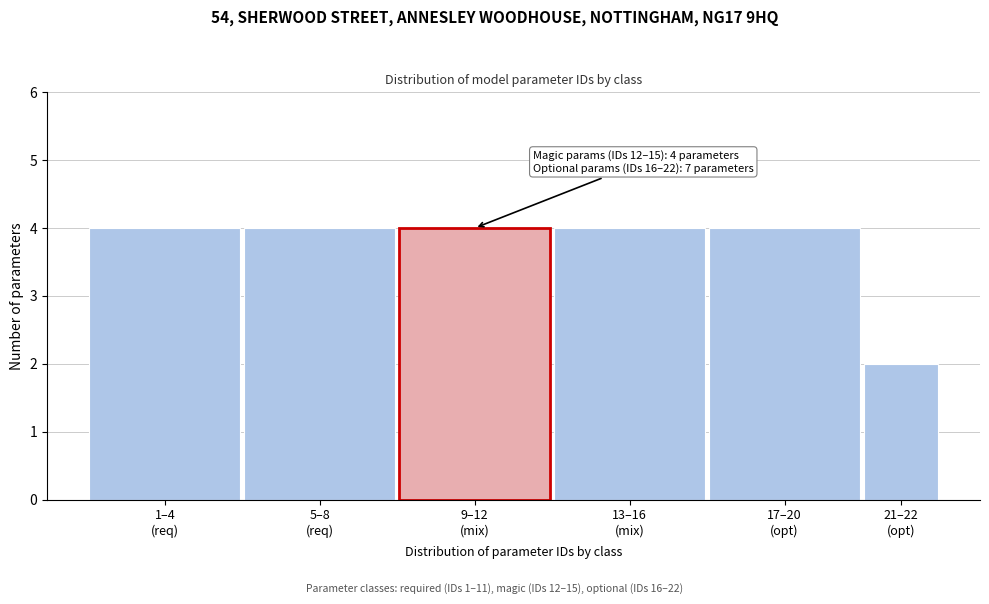

Reading left to right, transcribe all the data shown in this chart.

4	4	4	4	4	2